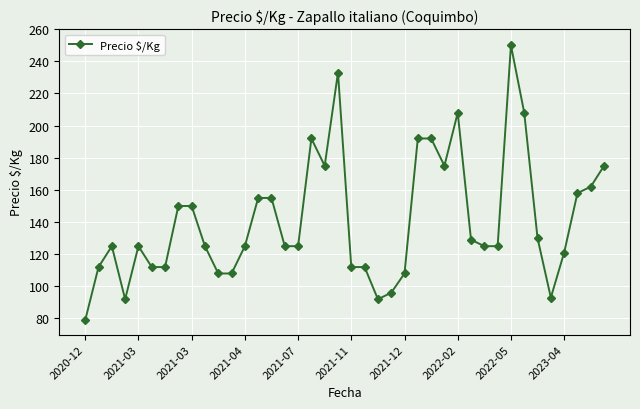

What is the greatest value displayed?

250